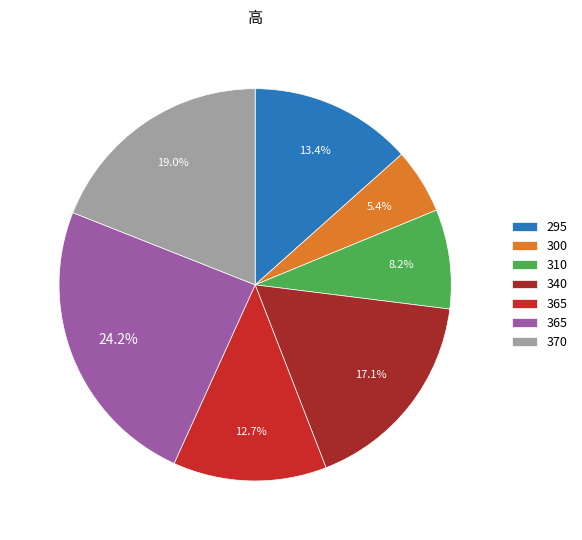

How many segments does this pie chart have?

7